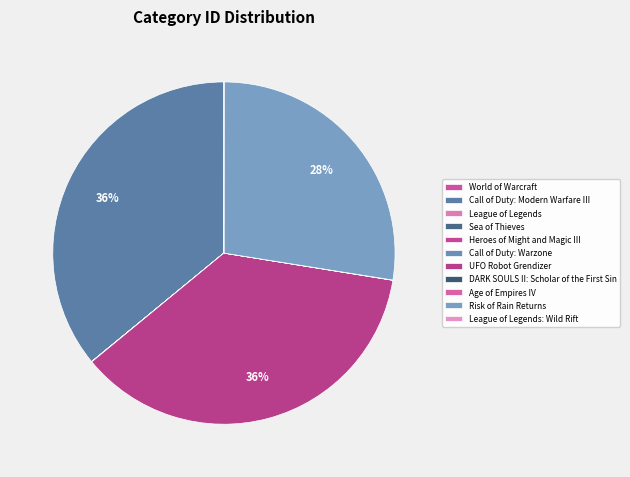

Which slice is the largest?

UFO Robot Grendizer